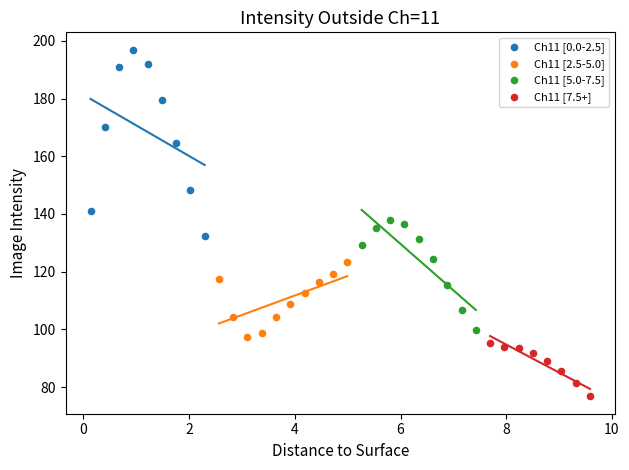

Which series has the largest Y range (max minus min)?

Ch11 [0.0-2.5]